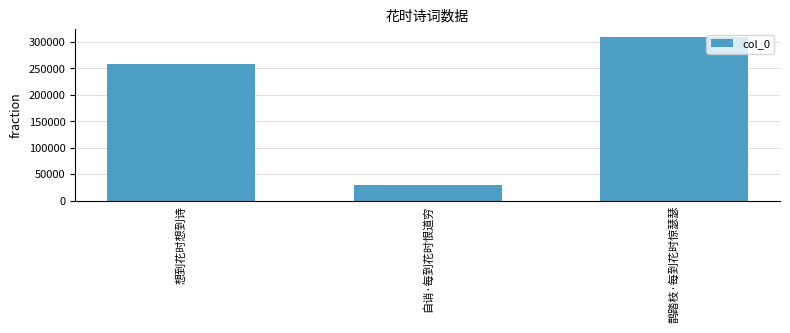

Reading left to right, what are all the values shown in this chart?

258961	28948	308852